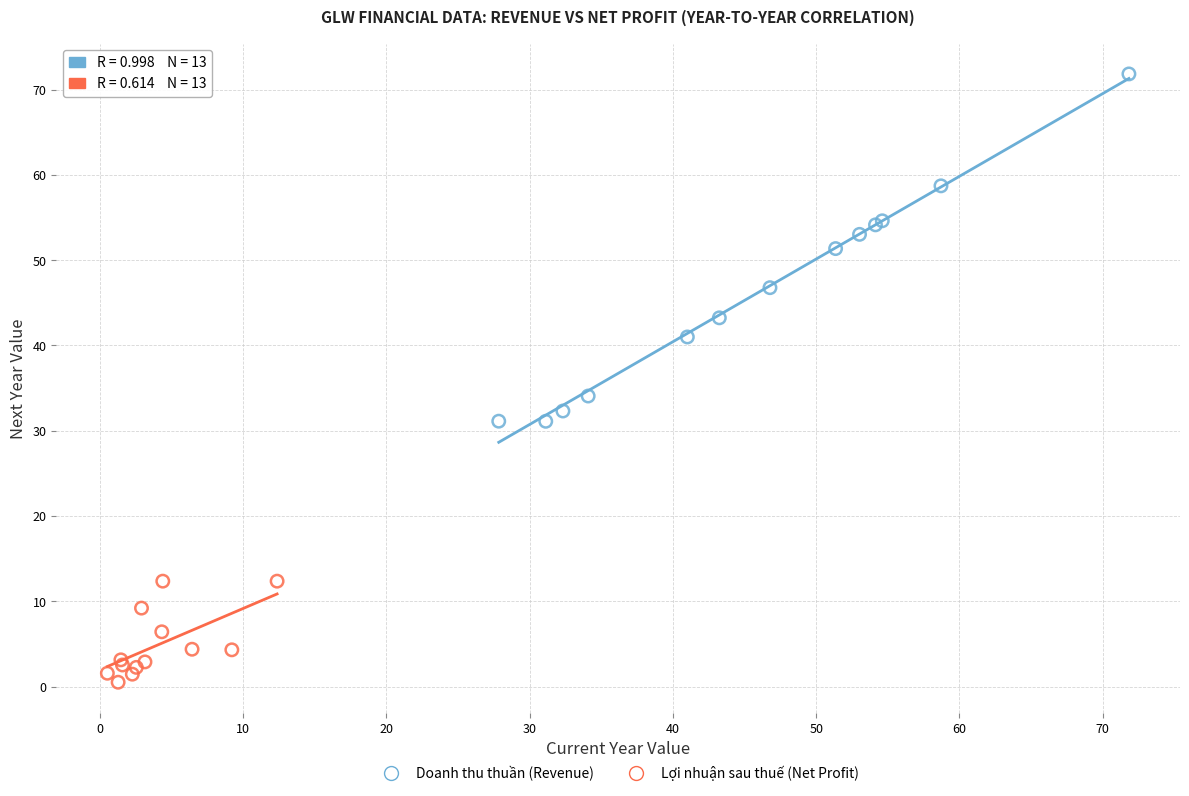

Which series reaches the maximum Y coordinate?

Doanh thu thuần (Revenue)